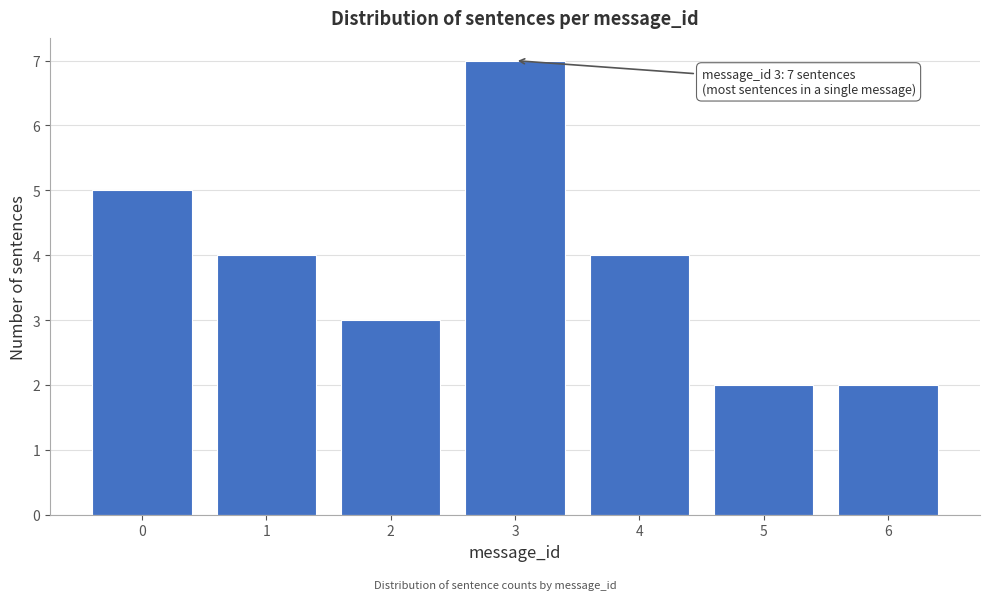

Reading right to left, what are all the values shown in this chart?

2	2	4	7	3	4	5